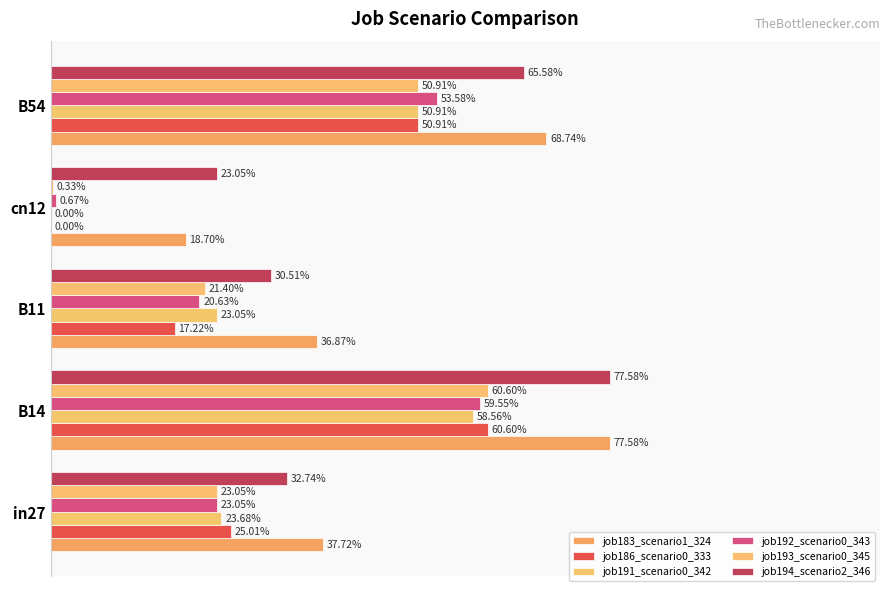

Which series has the largest total across all categories?

job183_scenario1_324